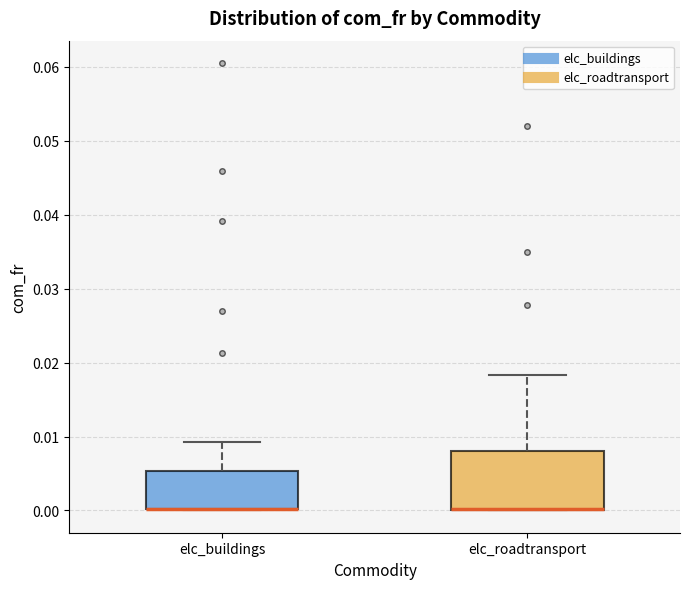

Reading left to right, transcribe this box plot: for each box, give where its median line is, the range the box spans, and where its two whiskers end, as read against the y-axis. The values are not printed on the chart, so give them approximately, as read against the axis.

elc_buildings: median 0.000 (drawn on the box's lower edge), box 0.000 to 0.005, whiskers 0.000 to 0.009
elc_roadtransport: median 0.000 (drawn on the box's lower edge), box 0.000 to 0.008, whiskers 0.000 to 0.018